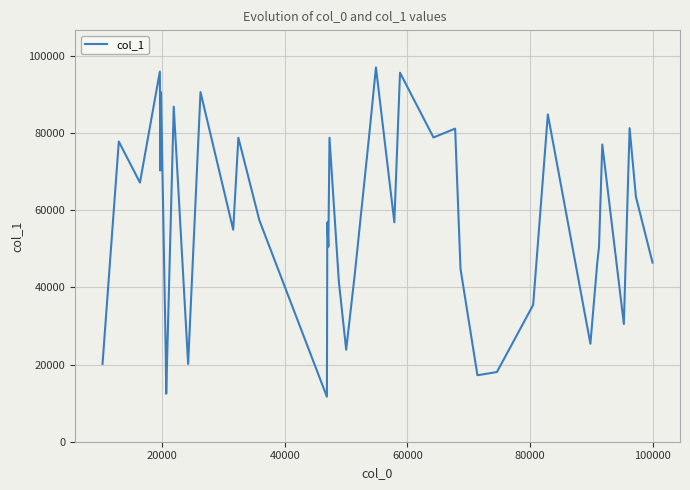

What is the average value?

56578